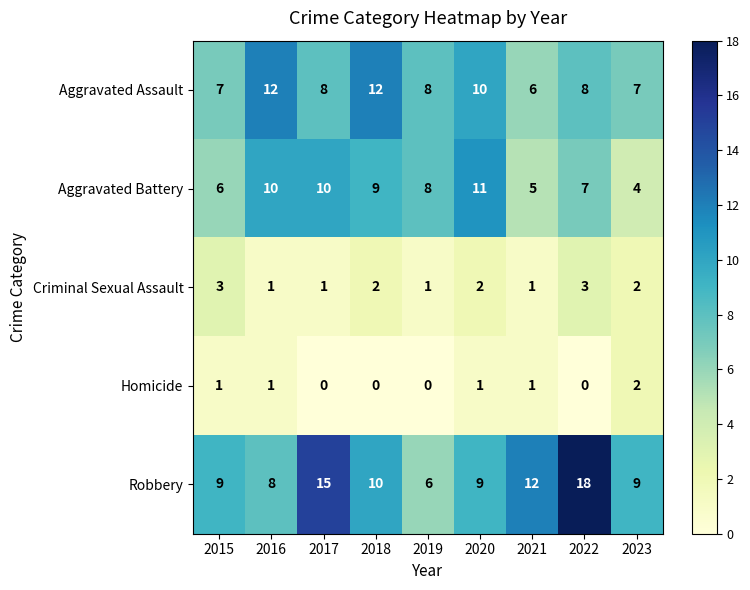

What is the greatest value displayed?

18